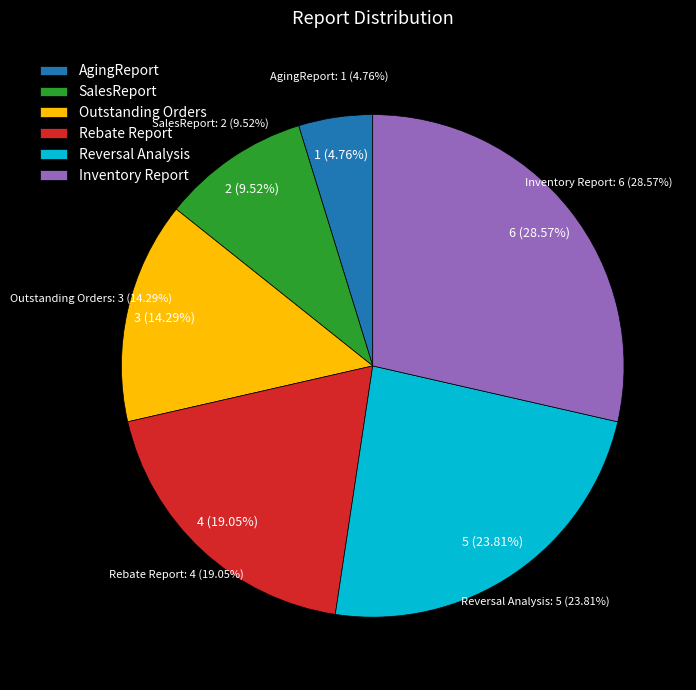

Which category has the biggest portion of the pie?

Inventory Report